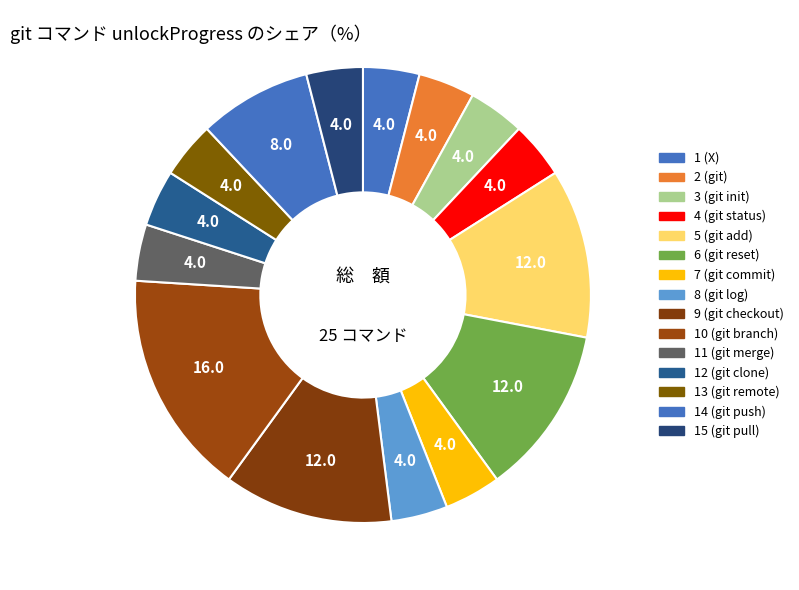

Is it true that 10 (git branch) is 16% of the pie?

True